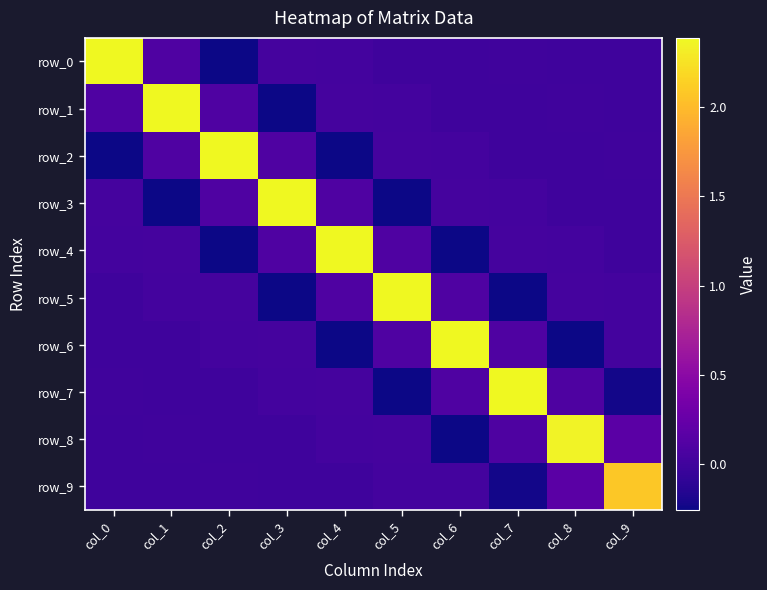

How many values in row_9 are above zero?

5